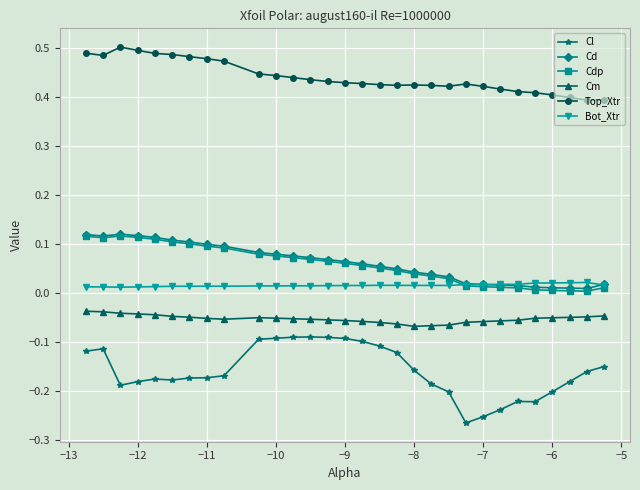

Which series has the largest range (max minus min)?

Cl